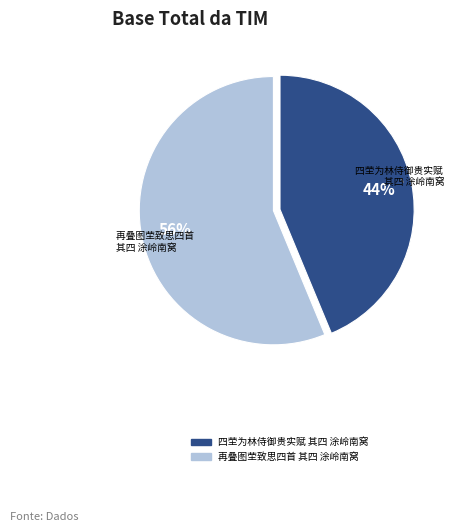

Does 再叠图茔致思四首 其四 涂岭南窝 represent more than half of the total?

Yes